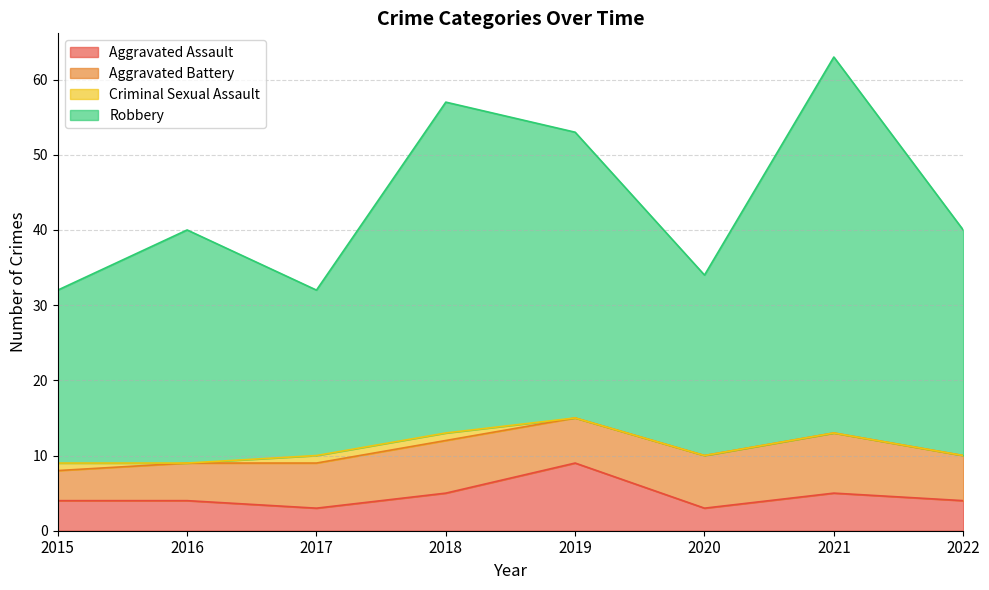

The Aggravated Assault series shows 1 at 2022. True or false?

False